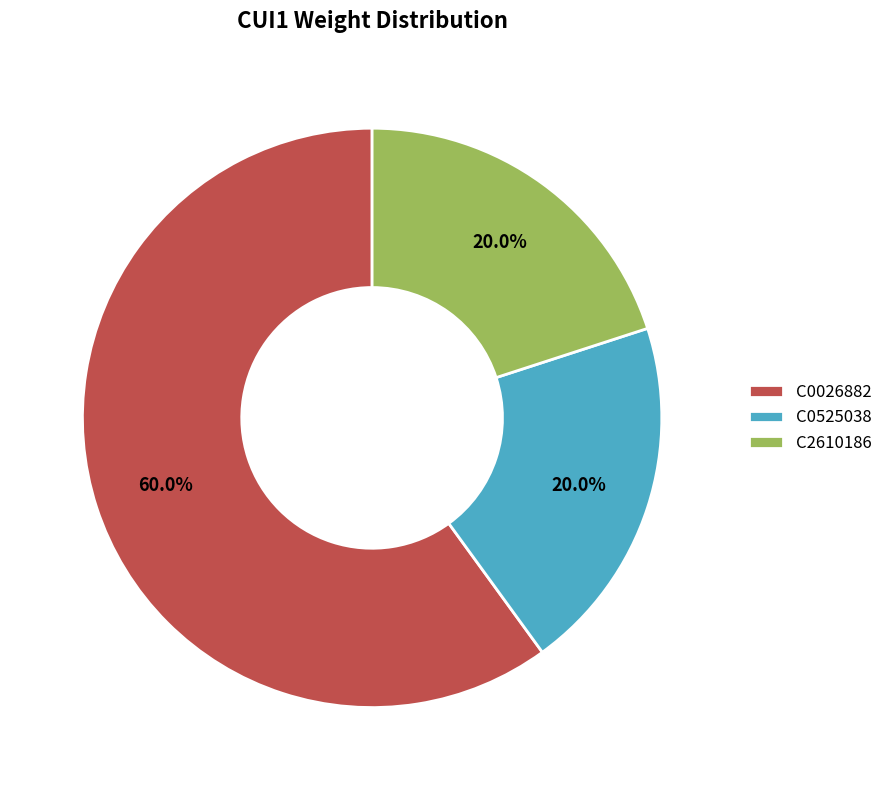

What is the largest slice in the pie chart?

C0026882